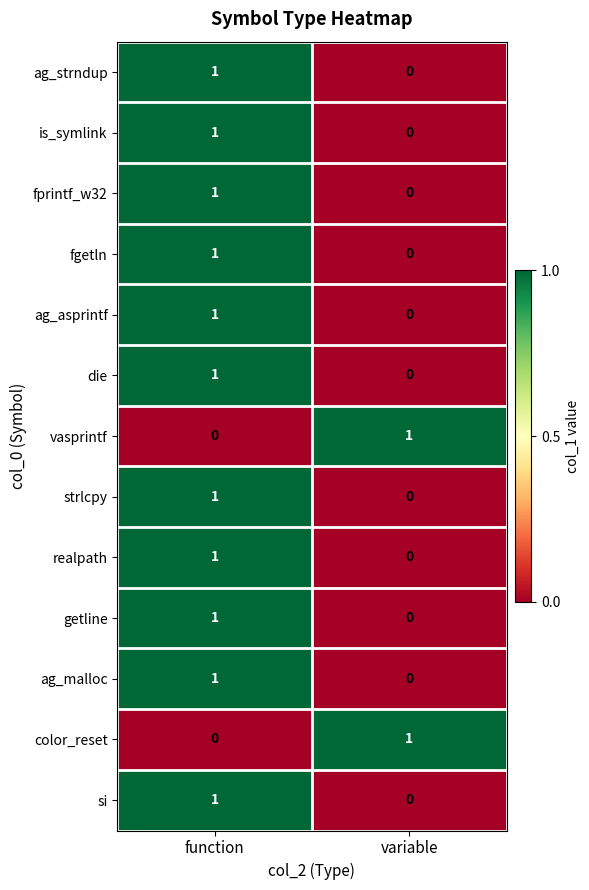

The getline series shows 1 at variable. True or false?

False